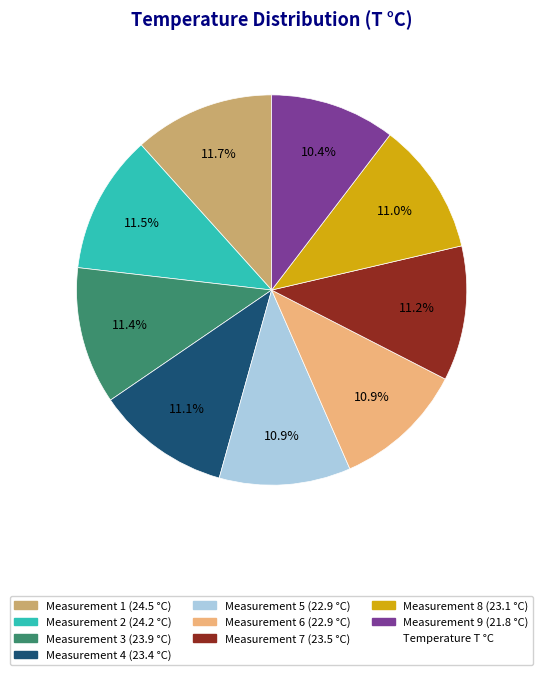

Is there any slice that represents more than half of the pie?

No